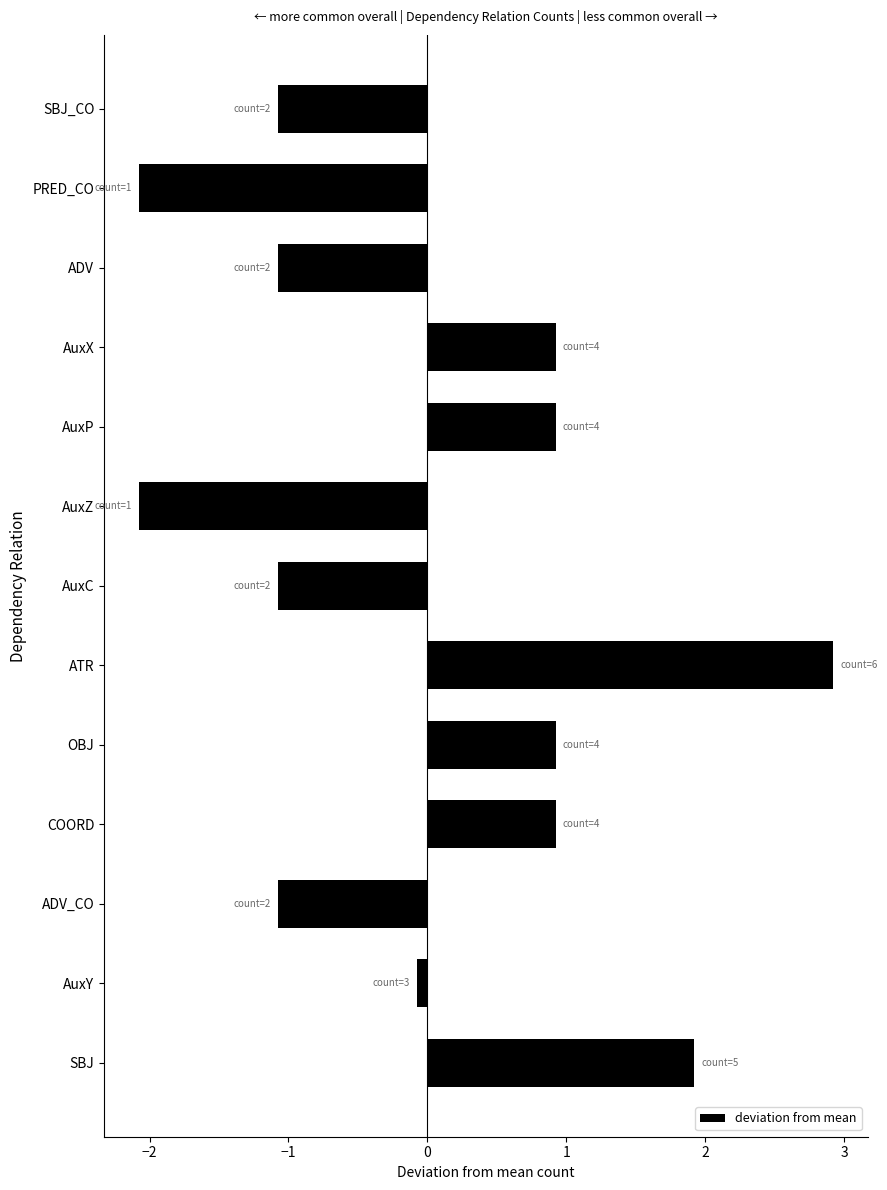

Reading bottom to top, what are all the values shown in this chart?

SBJ=1.9	AuxY=-0.1	ADV_CO=-1.1	COORD=0.9	OBJ=0.9	ATR=2.9	AuxC=-1.1	AuxZ=-2.1	AuxP=0.9	AuxX=0.9	ADV=-1.1	PRED_CO=-2.1	SBJ_CO=-1.1